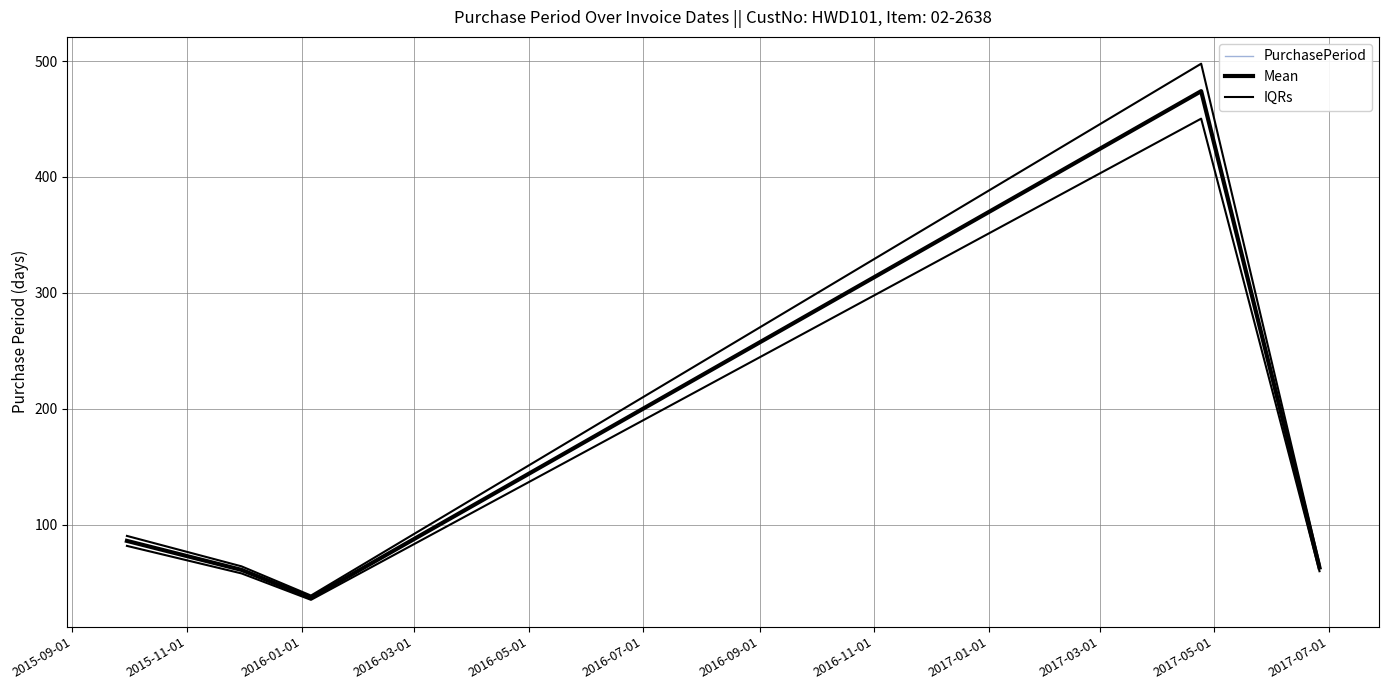

True or false: Mean and PurchasePeriod intersect in this chart.

False